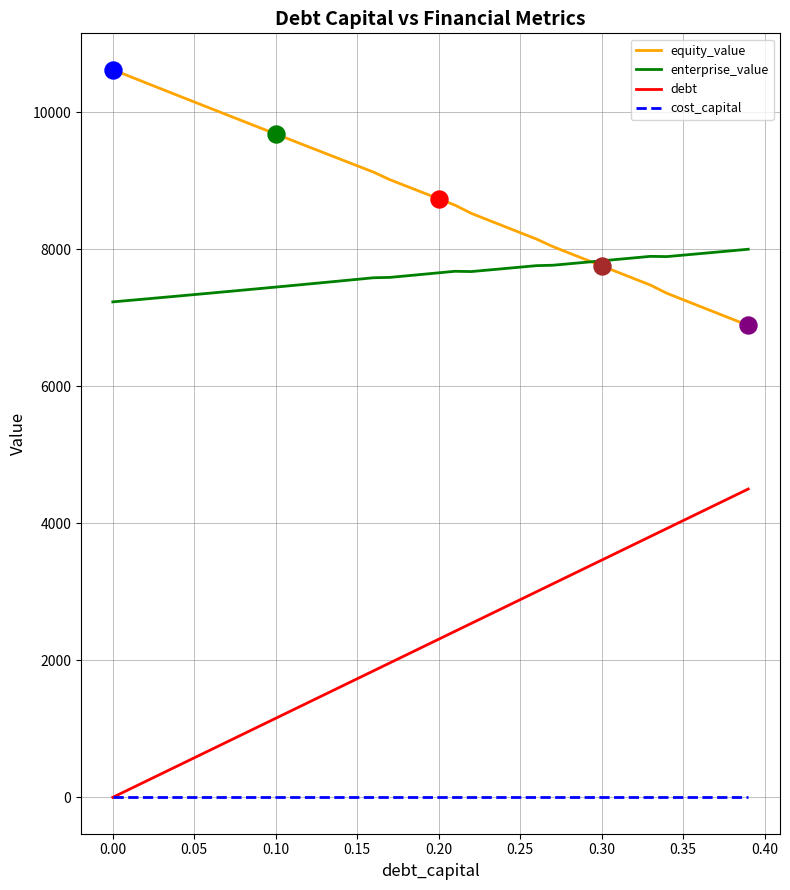

What are all the series names shown in the legend?

equity_value, enterprise_value, debt, cost_capital